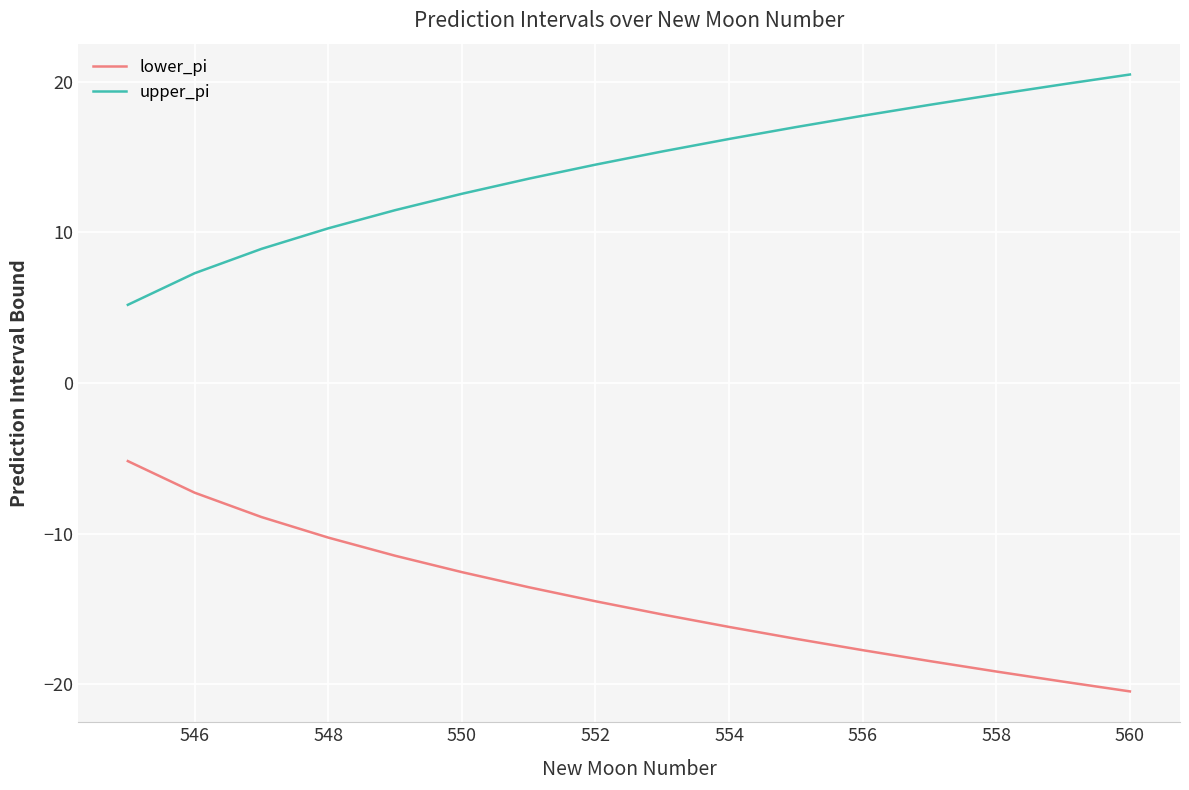

Does the chart display data point markers on the line(s)?

No